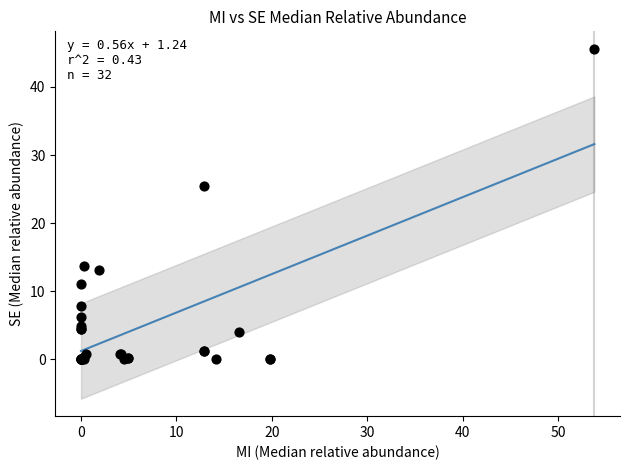

What Y value in the scatter plot is closest to 22?

25.5